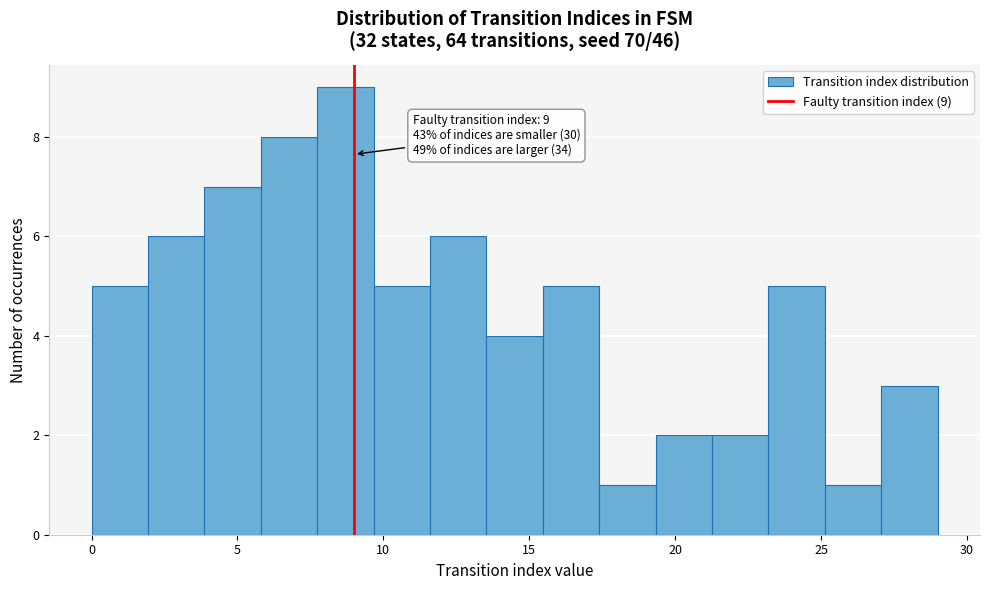

Around what value on the x-axis is the tallest bar? Give the approximate position of its centre, as read against the axis.

8.5